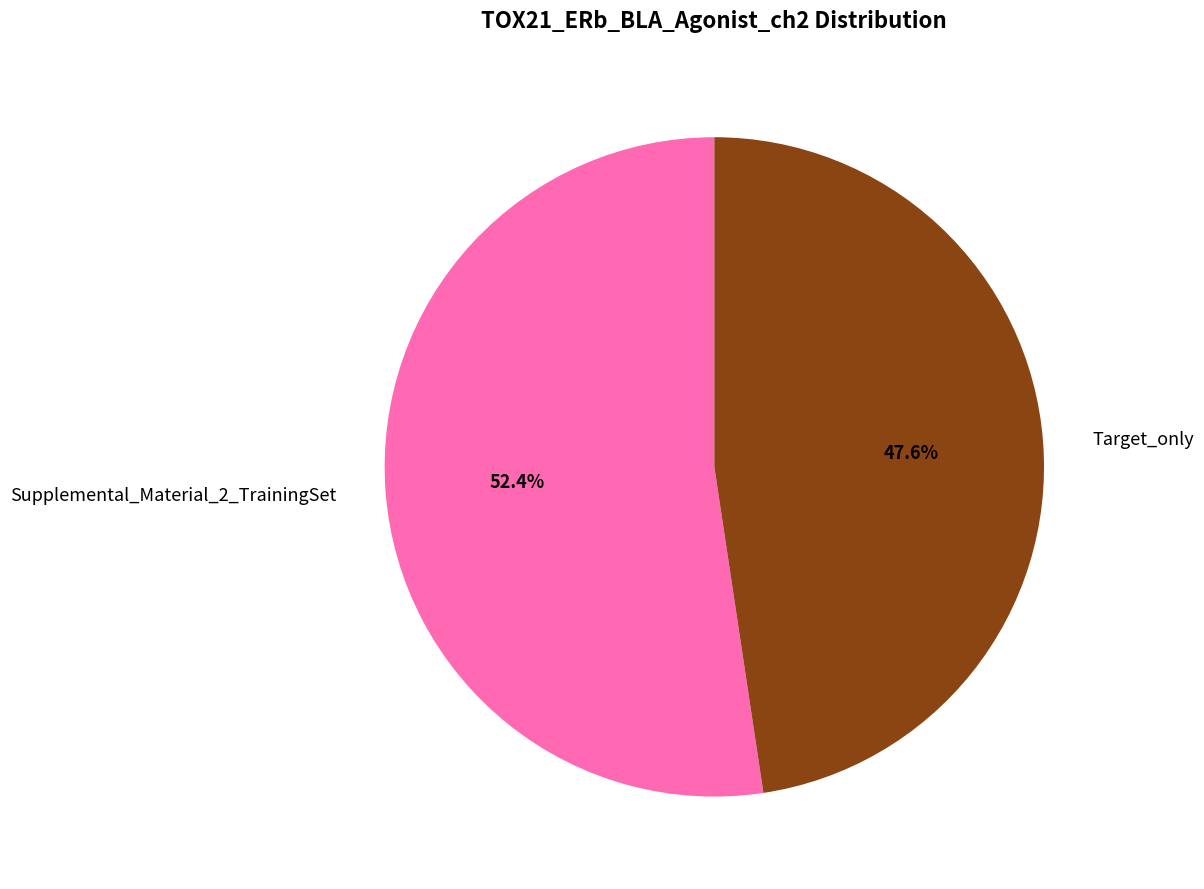

Does any single category account for the majority?

Yes